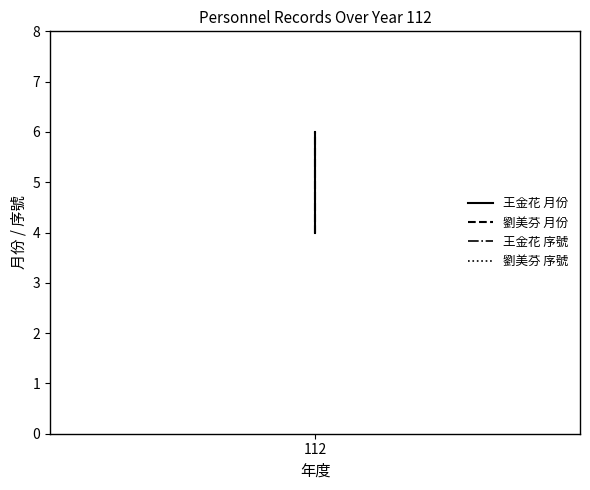

What value does the 劉美芬 月份 series have at 112?

4